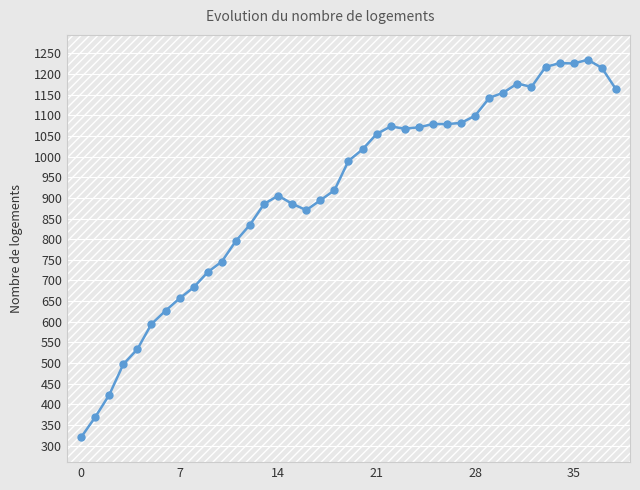

How many lines are shown in the chart?

1